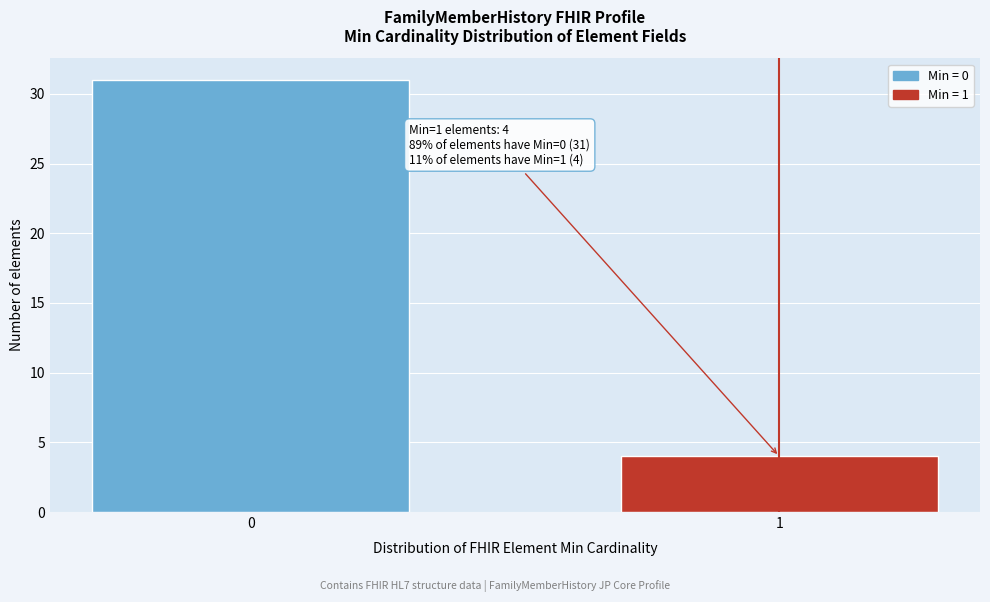

Reading right to left, what are all the values shown in this chart?

4	31